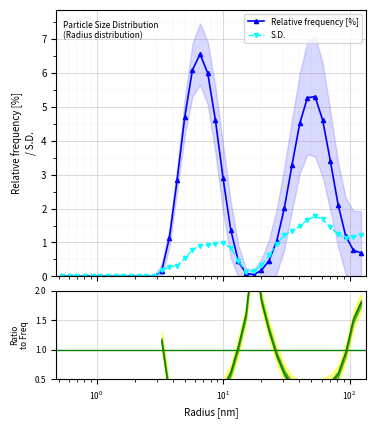

What is the value of the S.D. point at the 40th from the left?

1.2